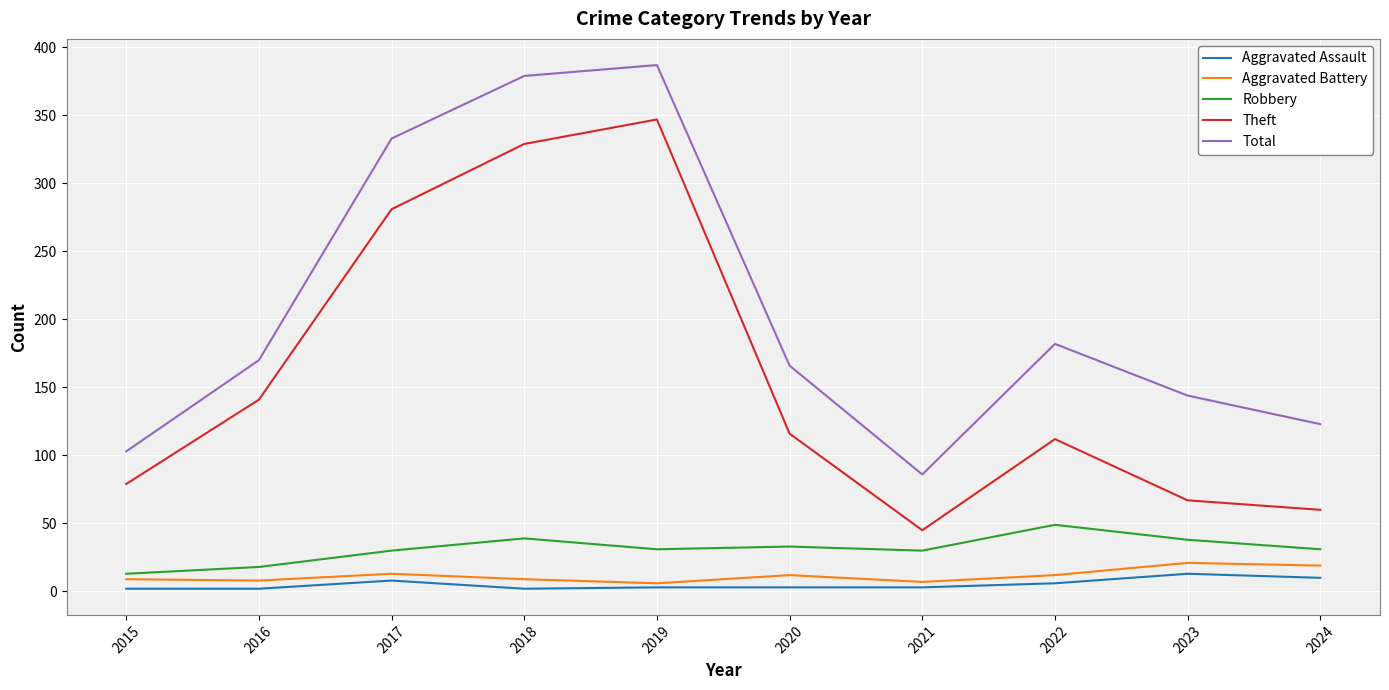

Rank the series by their maximum value, from lowest to highest.

Aggravated Assault, Aggravated Battery, Robbery, Theft, Total